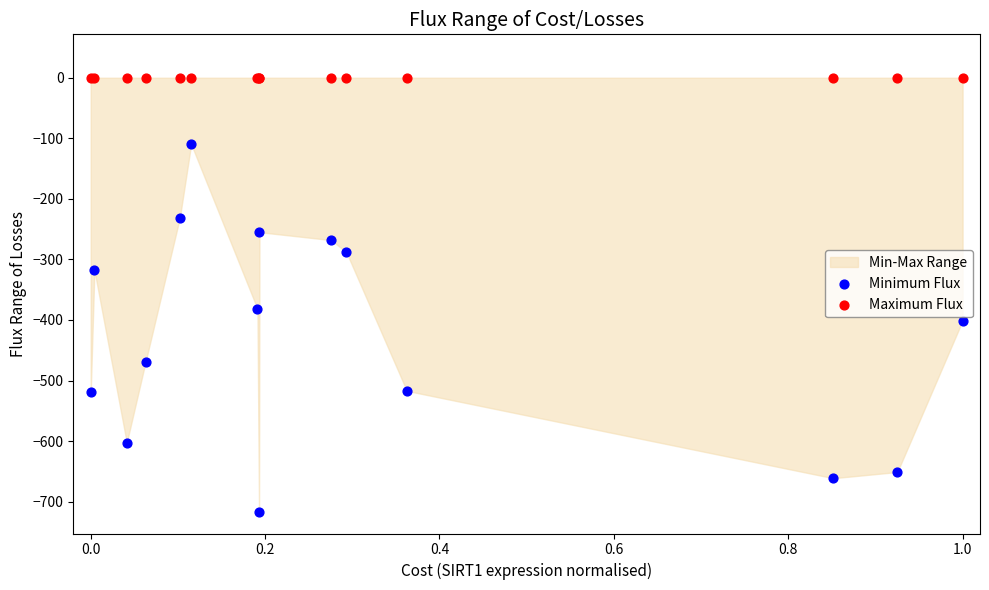

In the Minimum Flux series, what Y value is closest to -413?

-401.2